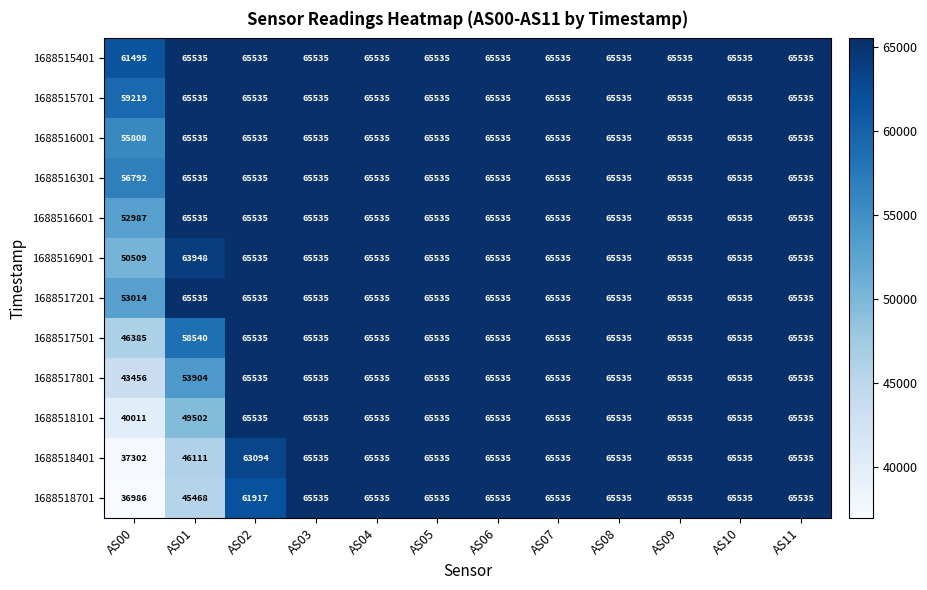

Which series has the largest total across all categories?

1688515401